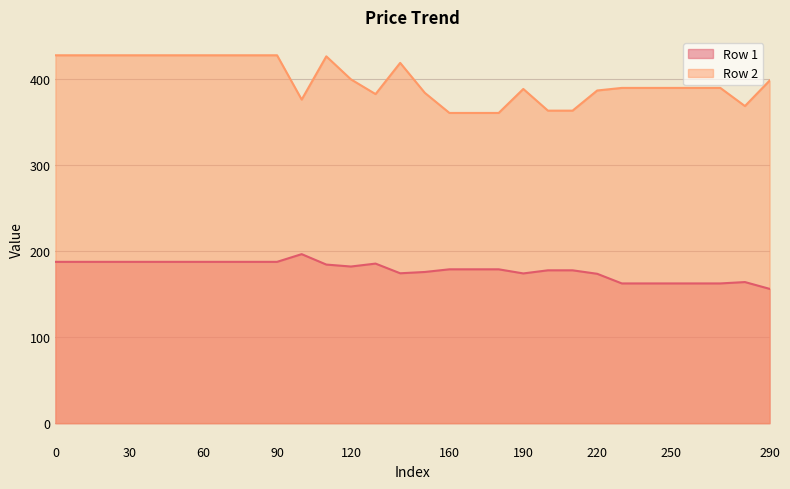

How many lines are shown in the chart?

2